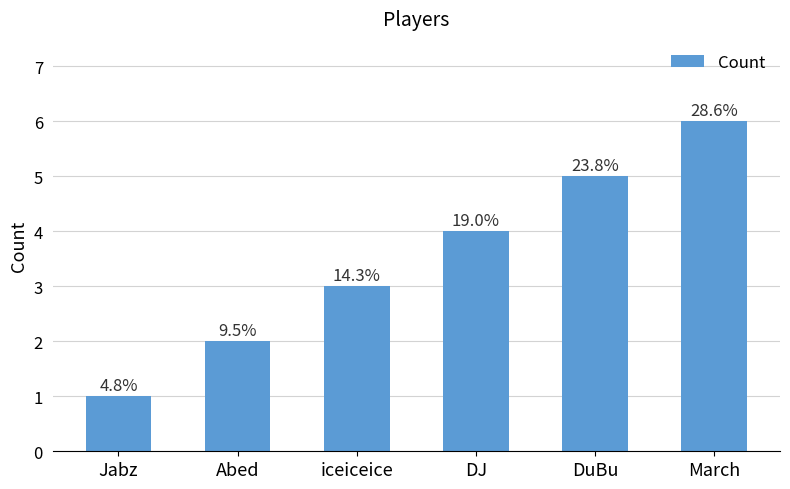

Between DJ and March, which is larger?

March